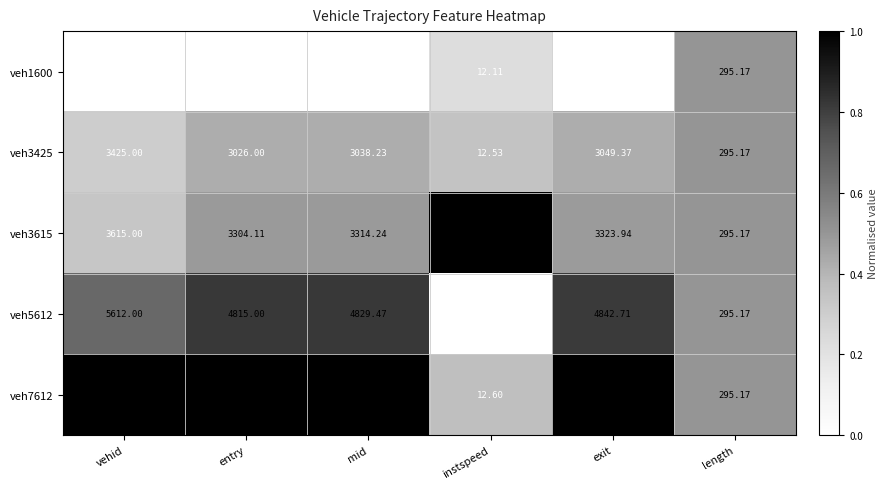

Which series has the largest range (max minus min)?

veh7612